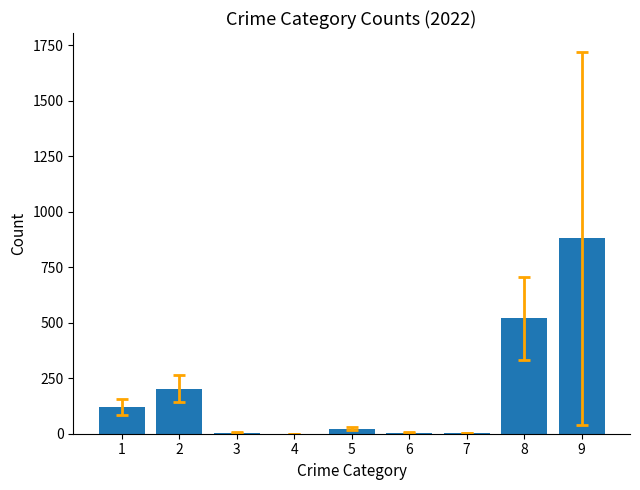

The value at 4 is 0. True or false?

True